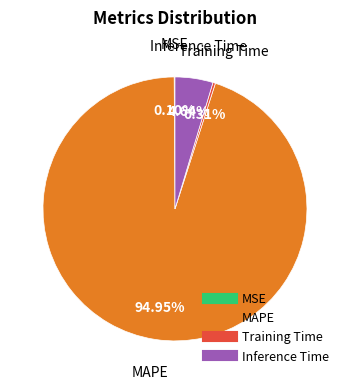

Is there a majority slice in this chart?

Yes